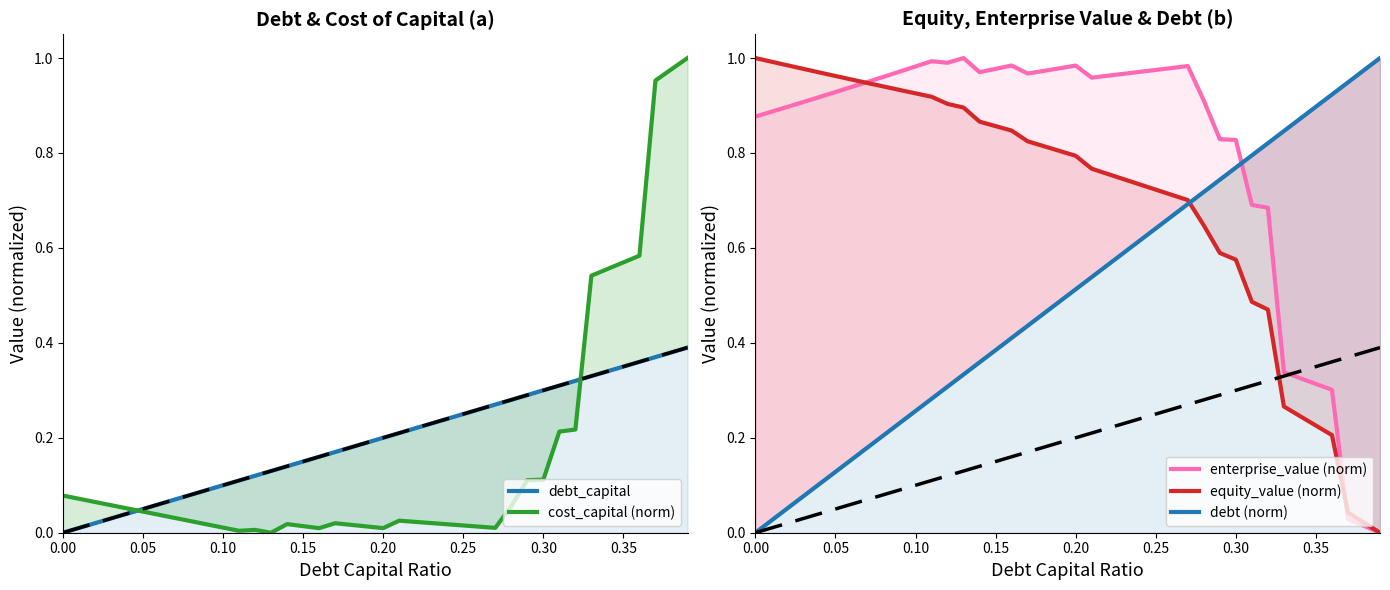

Which series changed the most between 0.10 and 0.30?

debt (norm)